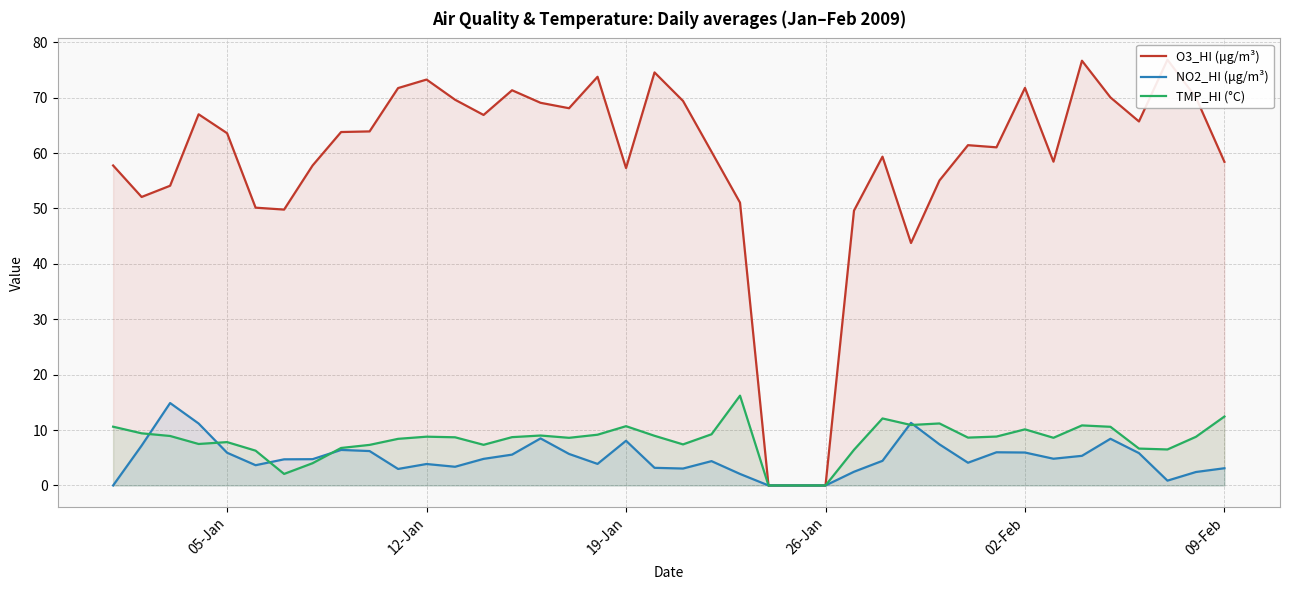

What is the maximum value for NO2_HI (μg/m³)?

14.9